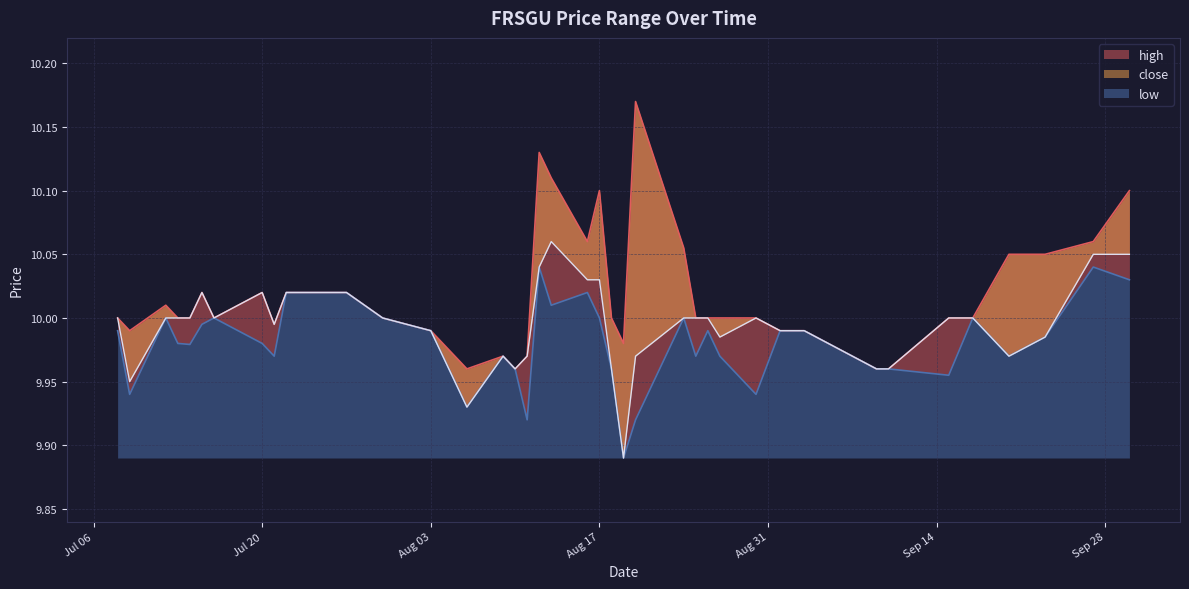

In high, how many points are lower than both neighbors (excluding endpoints)?

7